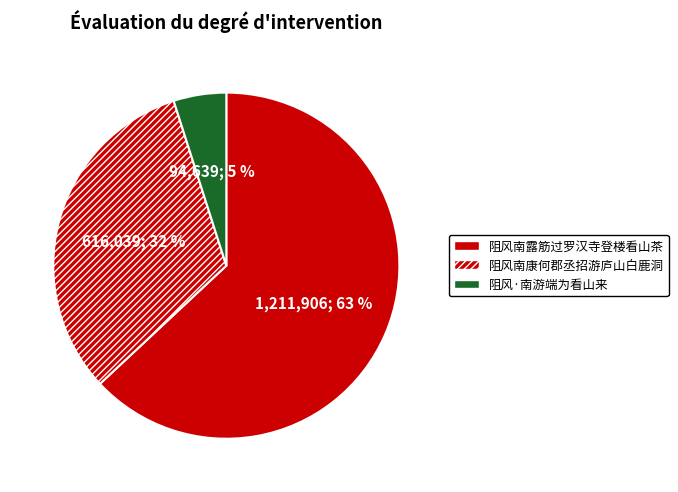

How many segments does this pie chart have?

3